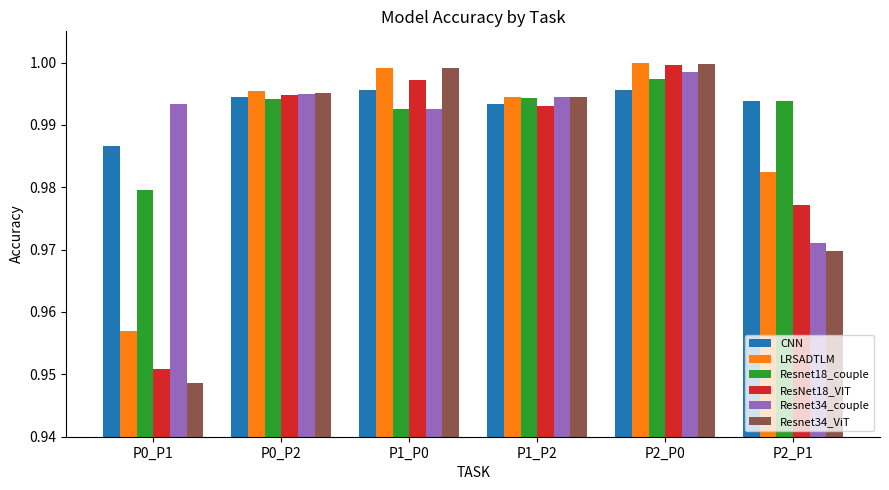

What is the label of the 6th bar from the left?

P2_P1